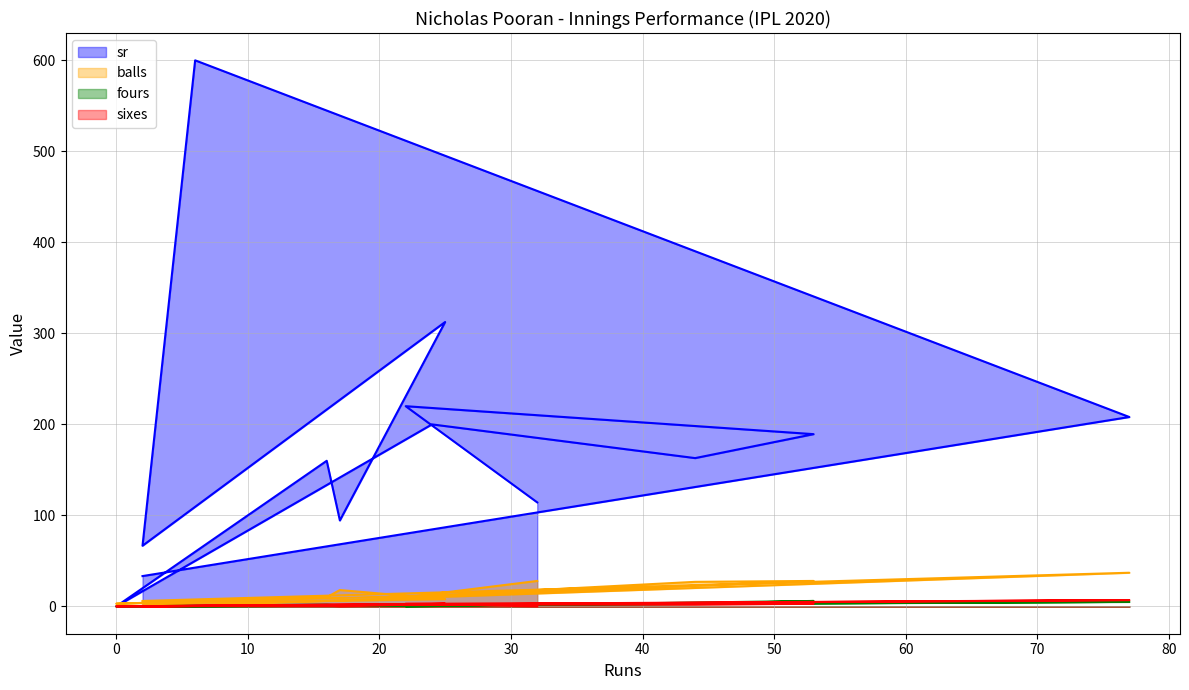

How many values in sr are above zero?

12